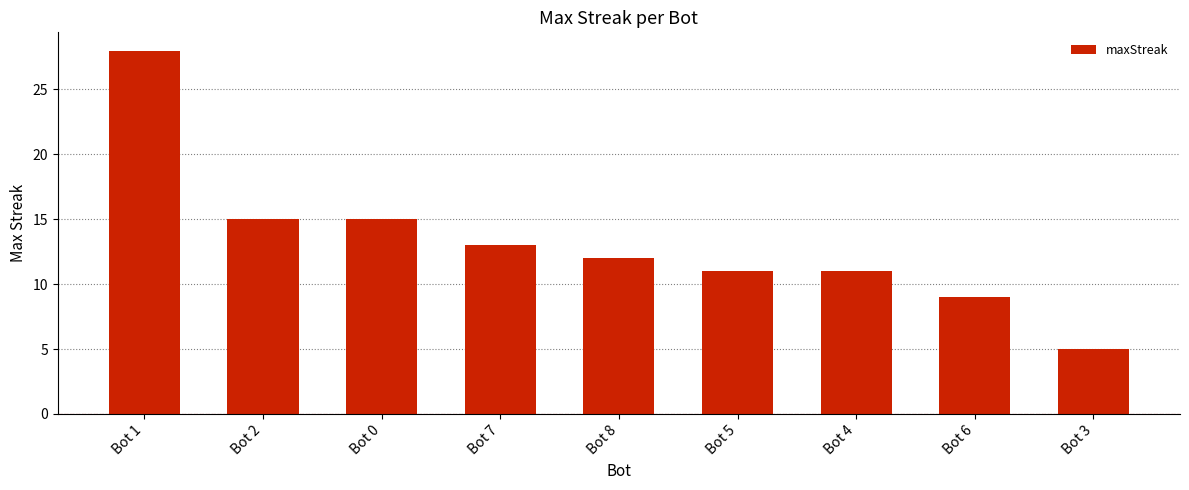

What position from the right is Bot 6?

2